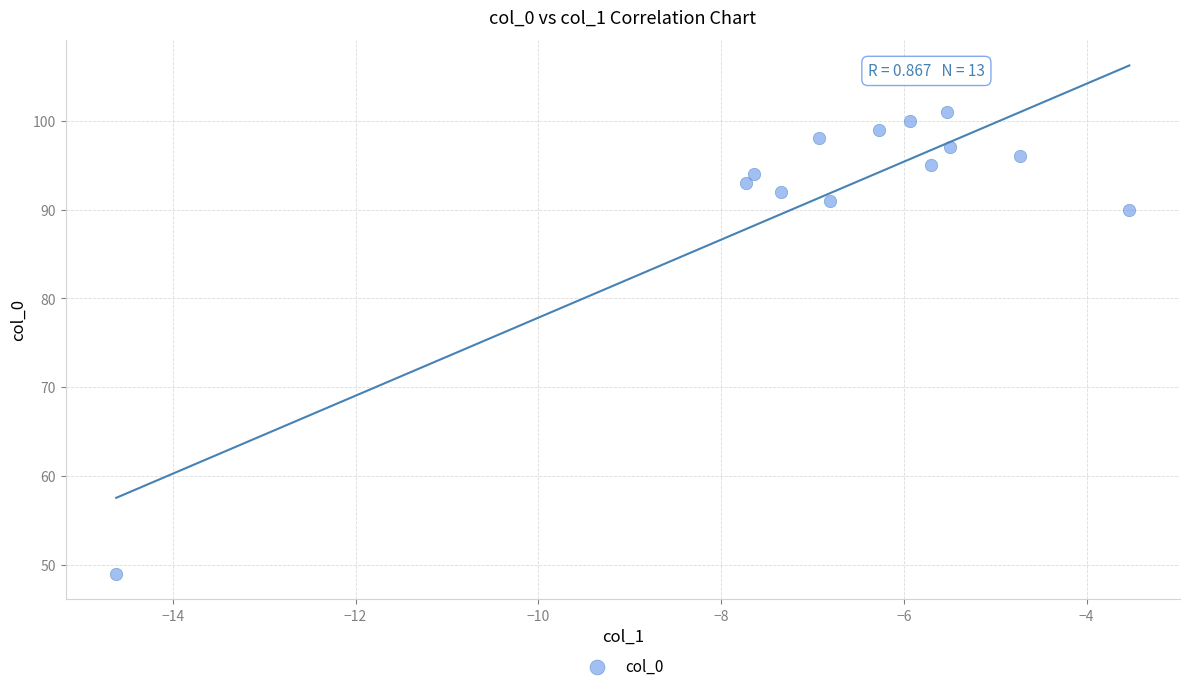

What is the range of Y values (max minus min)?

52